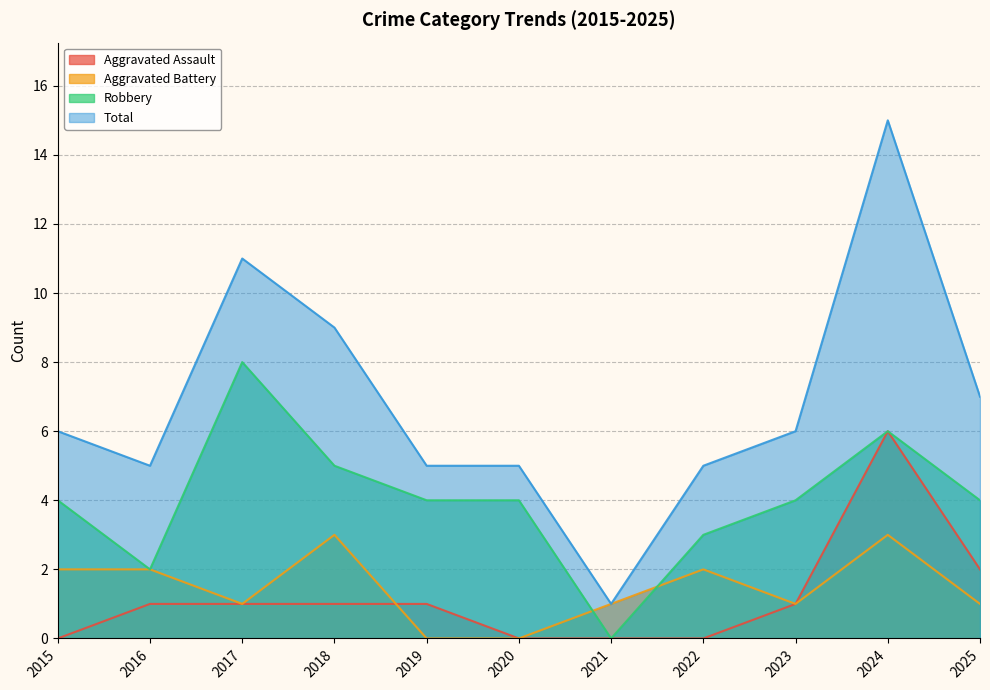

At which category does Aggravated Battery reach its first local valley?

2017